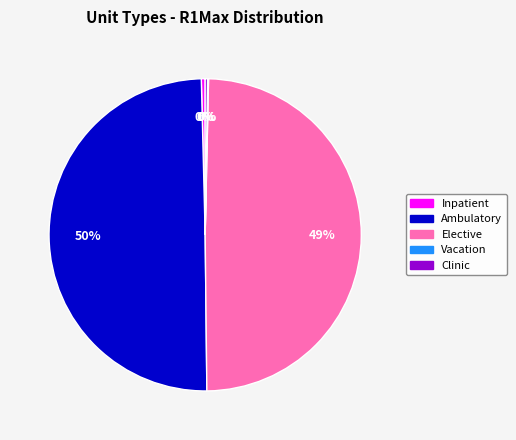

Which has a higher value, Ambulatory or Inpatient?

Ambulatory